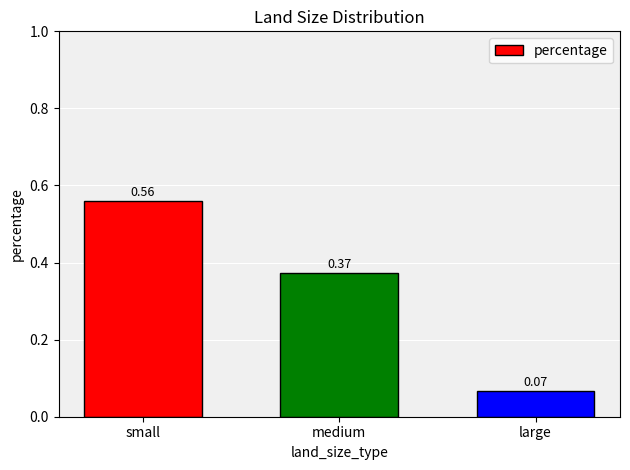

At which category does the chart reach its minimum across all series?

large